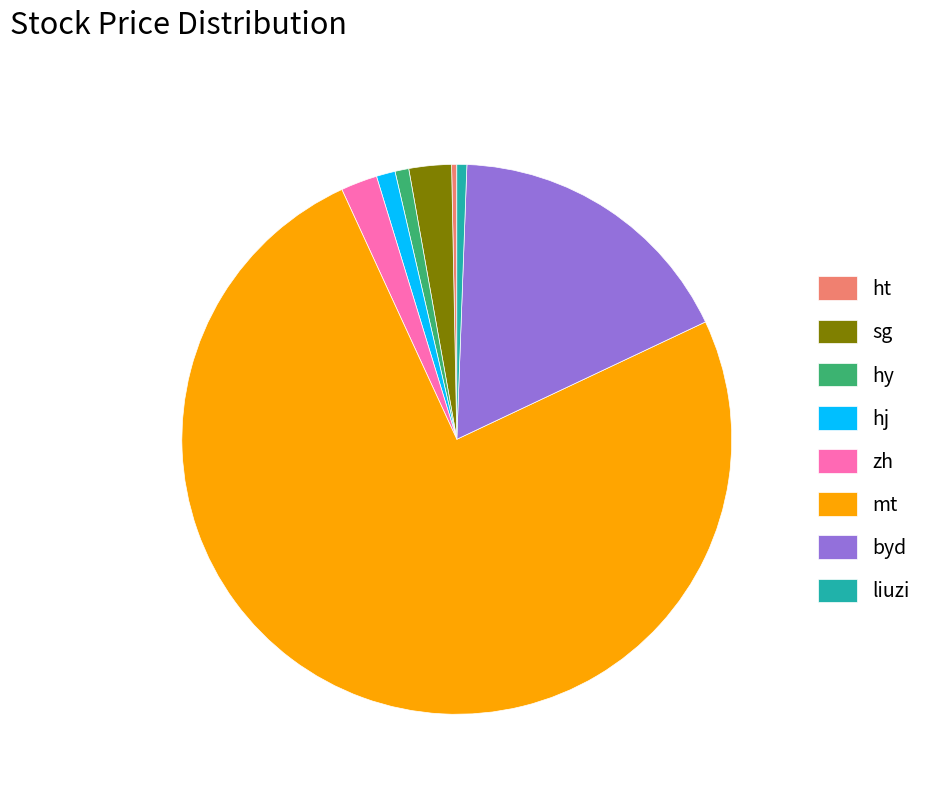

True or false: liuzi accounts for 11% of the total.

False